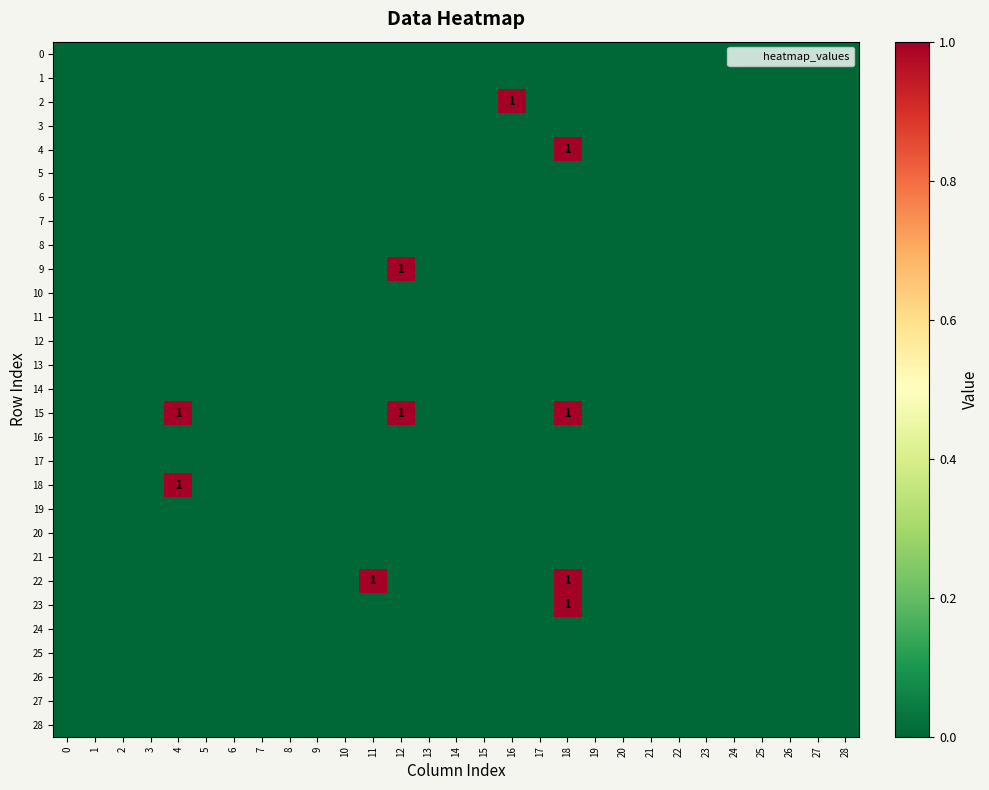

Between 12 and 26, which series saw the biggest shift?

9